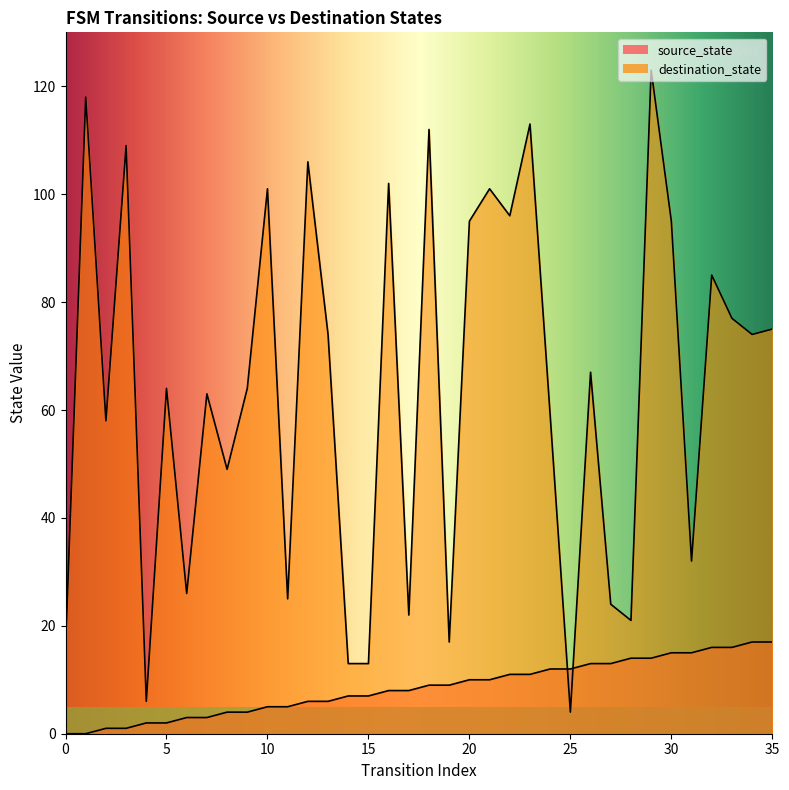

True or false: destination_state and source_state intersect in this chart.

True